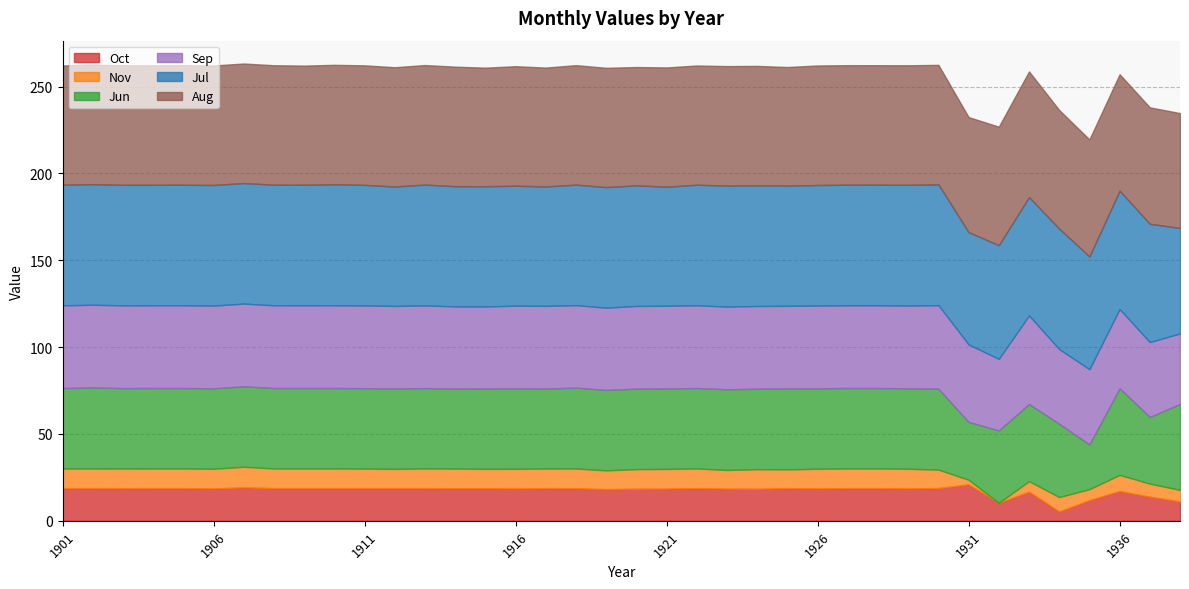

Reading left to right, list all the values displayed in this chart.

Oct: 18.8	18.8	18.8	18.8	18.8	18.7	19.2	18.8	18.8	18.8	18.8	18.8	18.8	18.8	18.8	18.6	18.8	18.8	18.2	18.5	18.6	18.8	18.5	18.4	18.8	18.7	18.8	18.8	18.7	18.9	21.0	10.4	16.8	5.3	11.9	17.1	13.9	11.1
Nov: 11.3	11.3	11.3	11.3	11.3	11.3	11.9	11.3	11.3	11.3	11.2	11.1	11.3	11.3	11.1	11.3	11.3	11.3	10.8	11.3	11.3	11.3	10.7	11.3	10.8	11.3	11.3	11.3	11.3	10.6	2.7	0.0	6.1	8.3	6.3	9.3	7.5	6.7
Jun: 46.3	46.6	46.3	46.3	46.3	46.3	46.3	46.3	46.3	46.3	46.3	46.3	46.3	46.0	46.3	46.3	46.0	46.6	46.3	46.3	46.3	46.3	46.5	46.3	46.6	46.3	46.3	46.3	46.3	46.6	33.3	41.7	44.4	42.2	25.7	49.8	38.4	49.5
Sep: 47.6	47.6	47.6	47.6	47.6	47.6	47.6	47.6	47.6	47.6	47.6	47.5	47.6	47.3	47.2	47.6	47.6	47.5	47.4	47.6	47.6	47.6	47.6	47.6	47.6	47.6	47.6	47.6	47.6	48.1	44.6	41.2	51.0	43.0	43.3	45.6	43.1	40.6
Jul: 69.5	69.4	69.4	69.4	69.4	69.4	69.4	69.4	69.4	69.7	69.4	68.7	69.6	69.2	69.2	69.0	68.8	69.4	69.4	69.4	68.6	69.4	69.6	69.4	69.2	69.4	69.4	69.4	69.5	69.5	64.7	65.5	68.1	69.4	64.9	68.1	68.1	60.7
Aug: 68.6	68.8	68.8	68.8	68.8	68.8	68.8	68.8	68.6	68.8	68.8	68.7	68.8	68.8	68.3	68.8	68.4	68.8	68.7	68.1	68.7	68.6	68.8	68.8	68.3	68.8	68.8	68.8	68.8	68.8	66.2	68.2	72.4	68.3	67.4	67.0	67.0	66.1